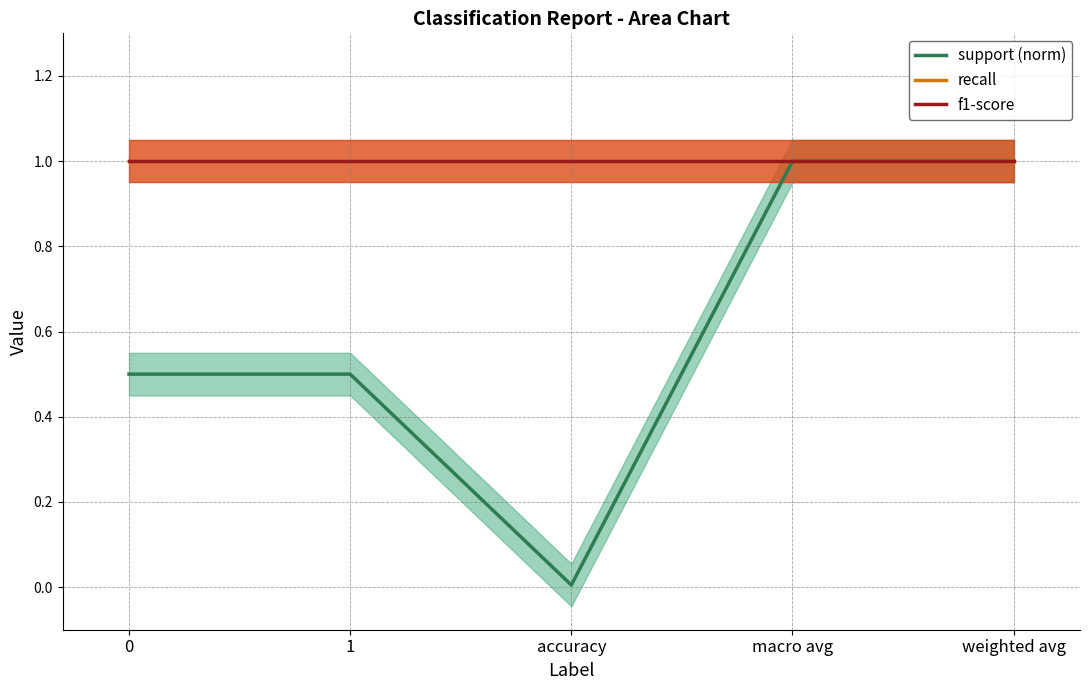

What is the total value across all series at weighted avg?

3.0